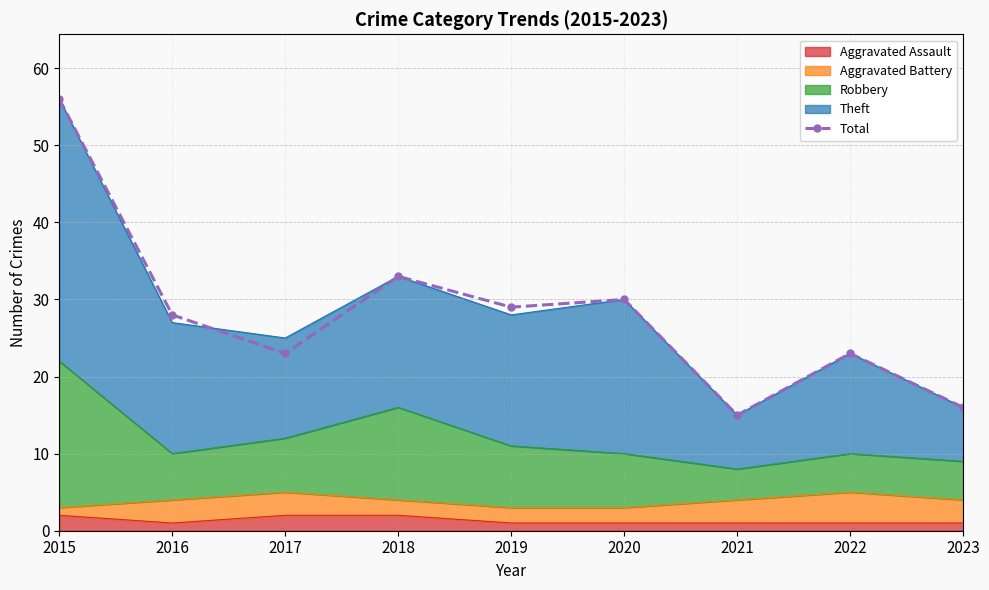

How many points are higher than both their immediate neighbors (excluding endpoints)?

3